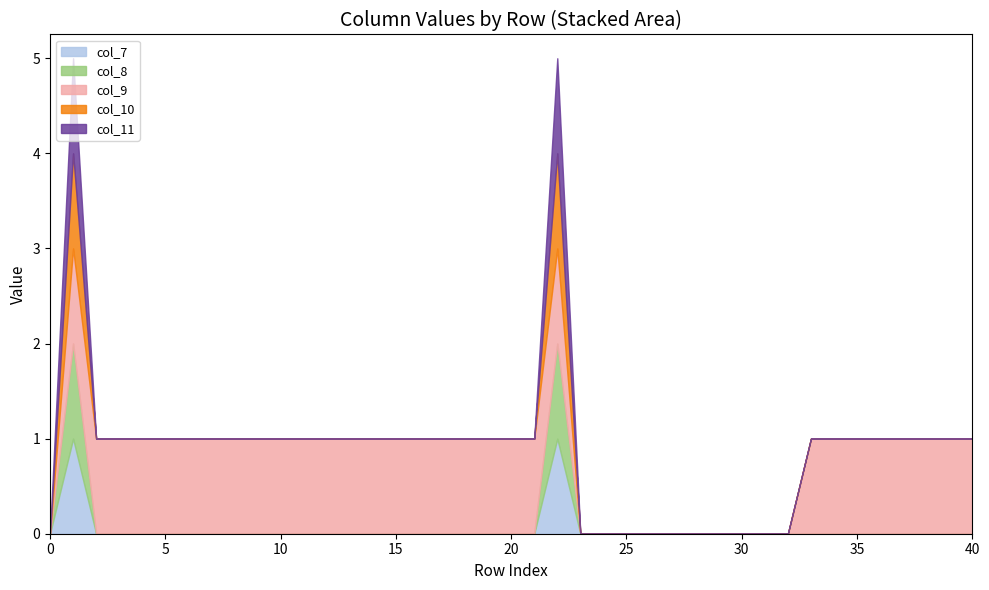

Where is the first local maximum for col_11?

1